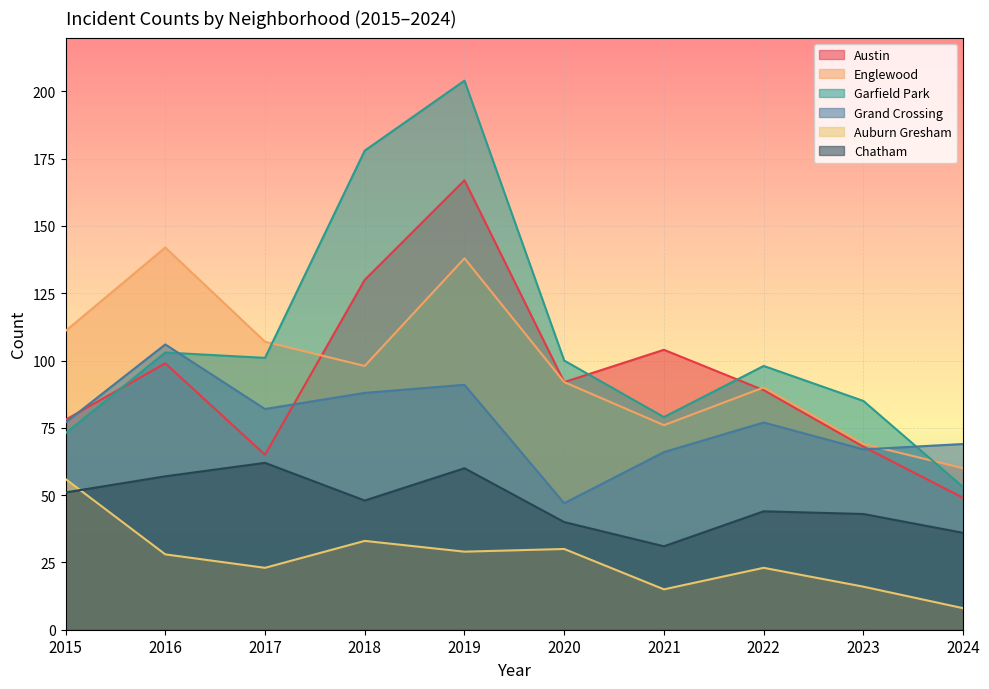

What is the average value of the Garfield Park series?

107